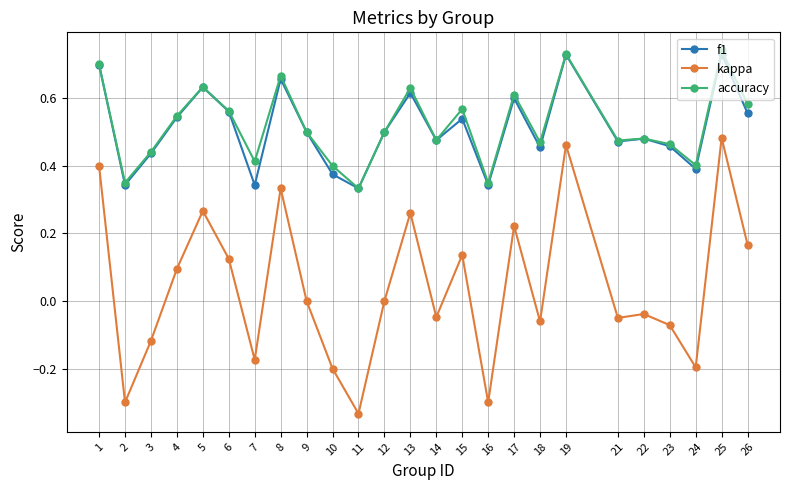

True or false: kappa and accuracy cross at least once.

False